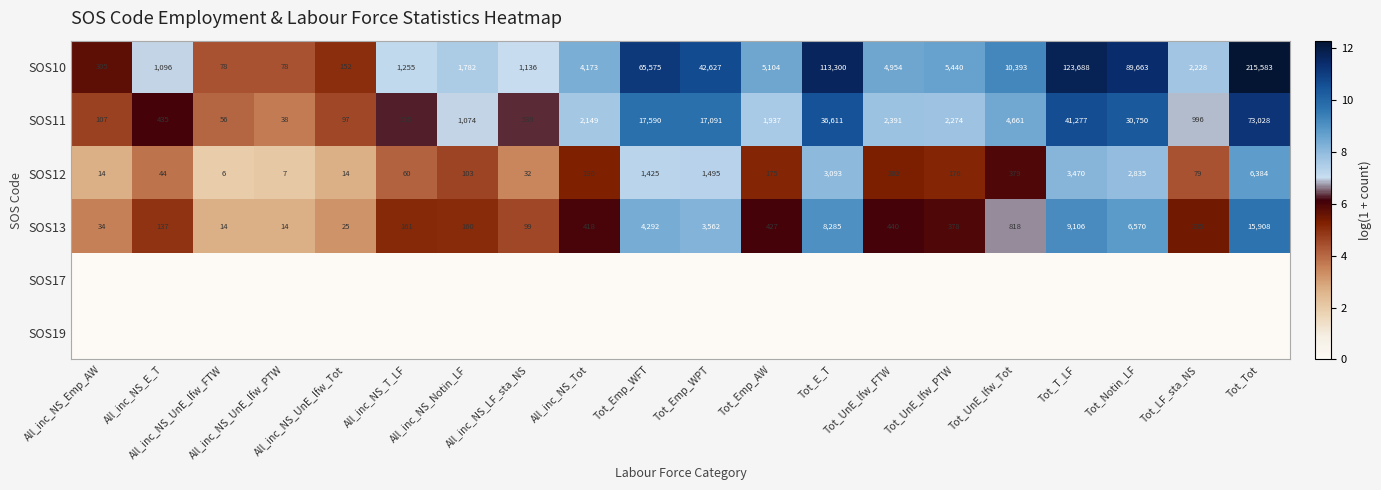

Which category has the lowest value in the SOS12 series?

All_inc_NS_UnE_lfw_FTW